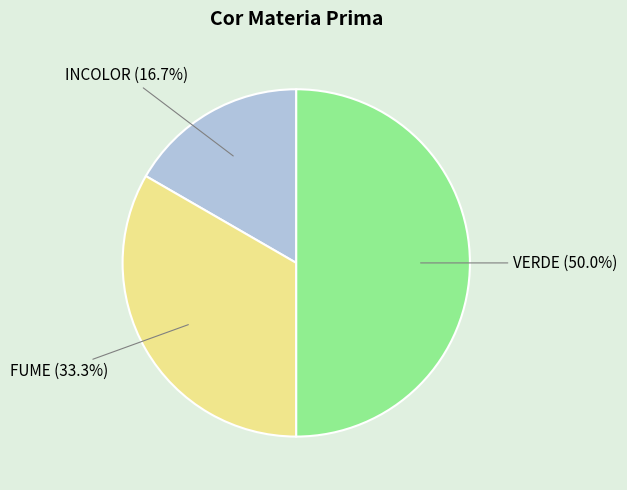

Rank the categories by value from highest to lowest.

VERDE, FUME, INCOLOR